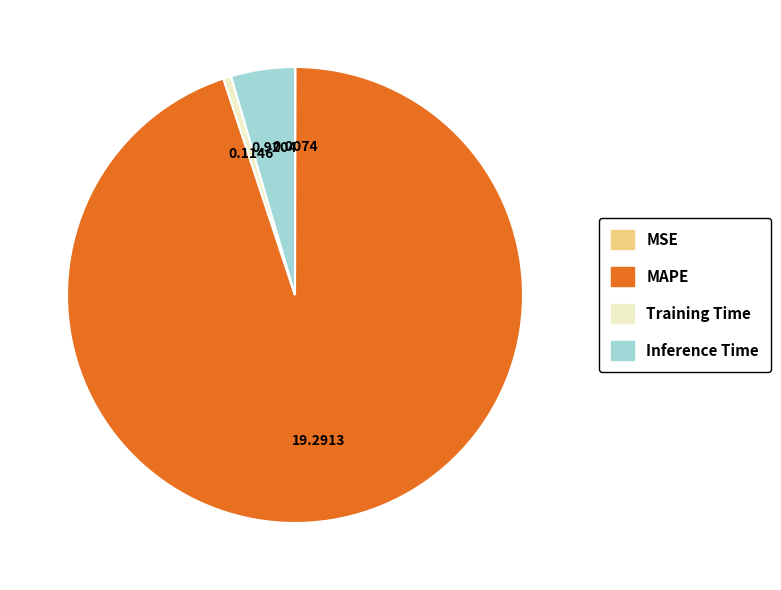

Which category has the biggest portion of the pie?

MAPE